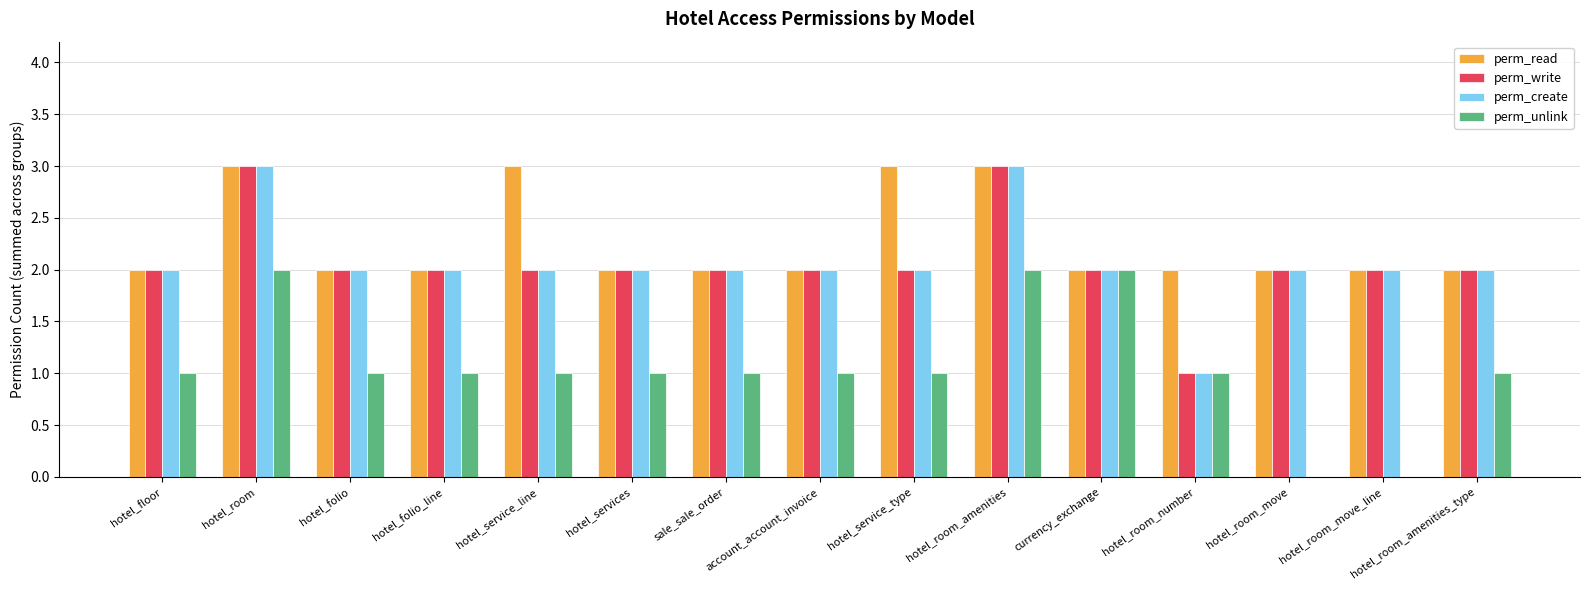

Reading left to right, list all the values displayed in this chart.

perm_read: hotel_floor=2	hotel_room=3	hotel_folio=2	hotel_folio_line=2	hotel_service_line=3	hotel_services=2	sale_sale_order=2	account_account_invoice=2	hotel_service_type=3	hotel_room_amenities=3	currency_exchange=2	hotel_room_number=2	hotel_room_move=2	hotel_room_move_line=2	hotel_room_amenities_type=2
perm_write: hotel_floor=2	hotel_room=3	hotel_folio=2	hotel_folio_line=2	hotel_service_line=2	hotel_services=2	sale_sale_order=2	account_account_invoice=2	hotel_service_type=2	hotel_room_amenities=3	currency_exchange=2	hotel_room_number=1	hotel_room_move=2	hotel_room_move_line=2	hotel_room_amenities_type=2
perm_create: hotel_floor=2	hotel_room=3	hotel_folio=2	hotel_folio_line=2	hotel_service_line=2	hotel_services=2	sale_sale_order=2	account_account_invoice=2	hotel_service_type=2	hotel_room_amenities=3	currency_exchange=2	hotel_room_number=1	hotel_room_move=2	hotel_room_move_line=2	hotel_room_amenities_type=2
perm_unlink: hotel_floor=1	hotel_room=2	hotel_folio=1	hotel_folio_line=1	hotel_service_line=1	hotel_services=1	sale_sale_order=1	account_account_invoice=1	hotel_service_type=1	hotel_room_amenities=2	currency_exchange=2	hotel_room_number=1	hotel_room_move=0	hotel_room_move_line=0	hotel_room_amenities_type=1